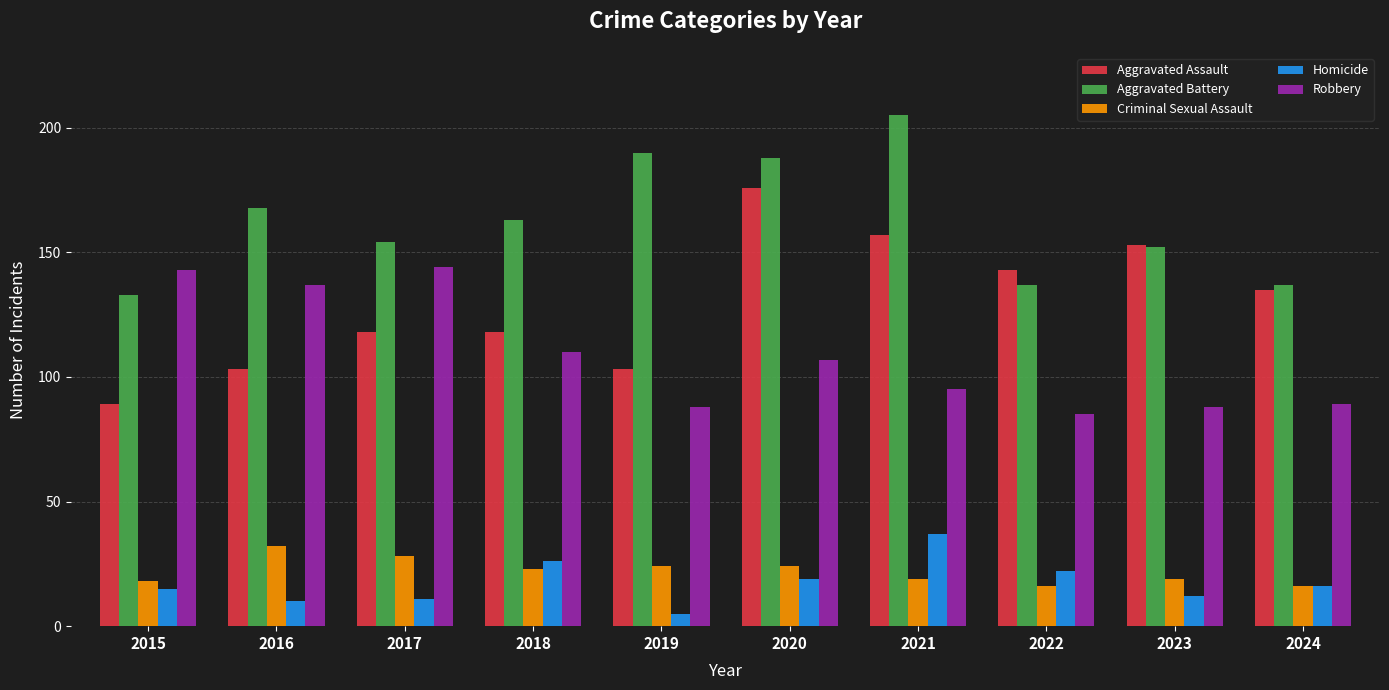

List the series in order of their peak value, lowest first.

Criminal Sexual Assault, Homicide, Robbery, Aggravated Assault, Aggravated Battery